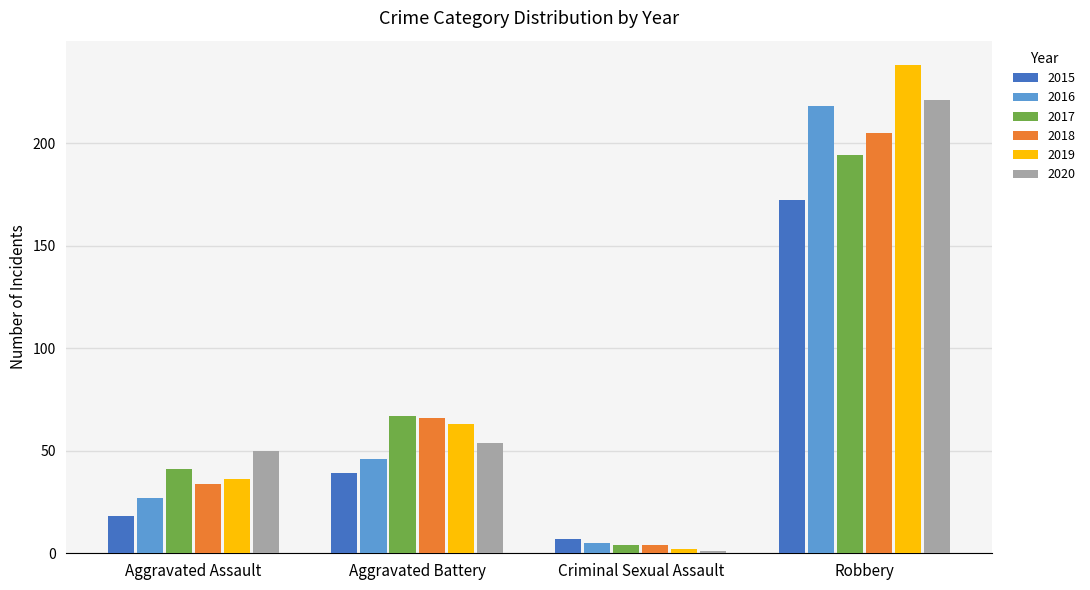

At which label does 2018 reach its peak?

Robbery